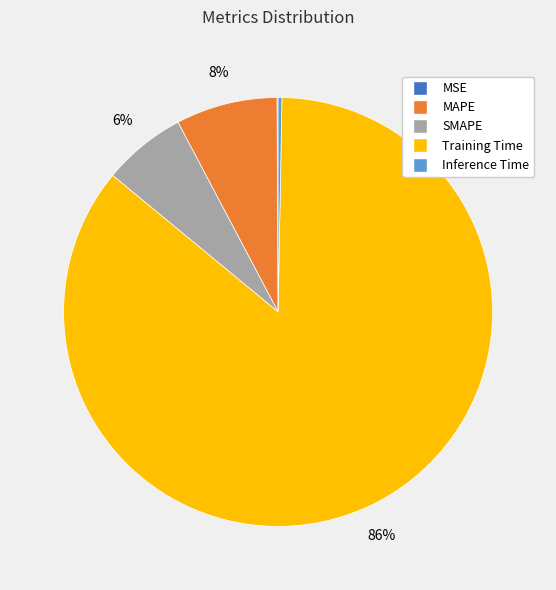

What percentage is the Training Time slice, to the nearest percent?

86%